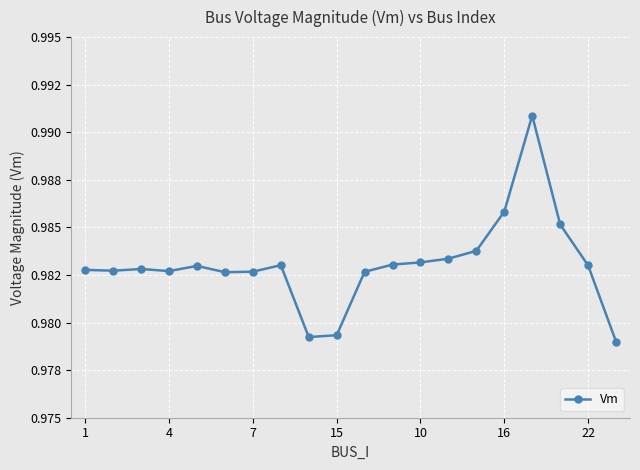

Is this an area chart (filled region under the line)?

No